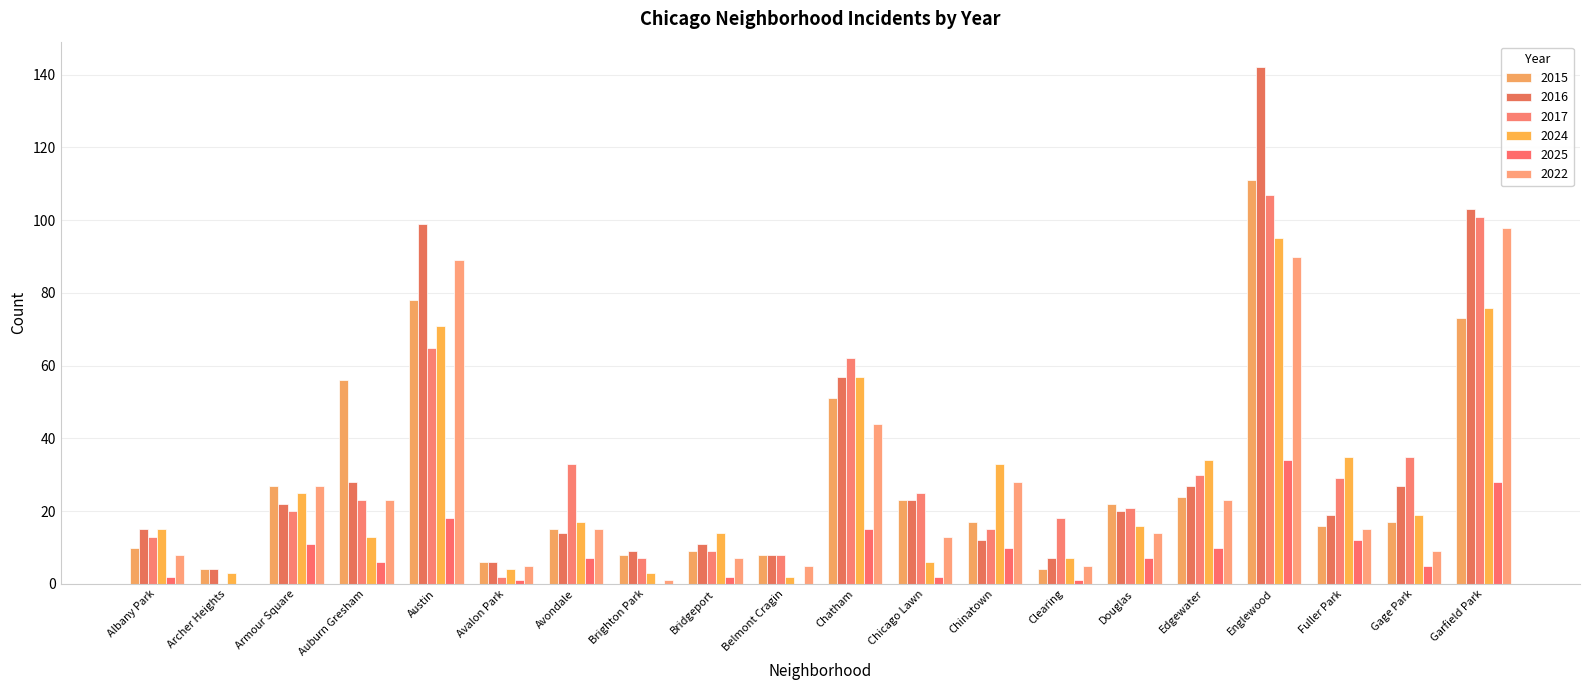

What are all the series names shown in the legend?

2015, 2016, 2017, 2024, 2025, 2022